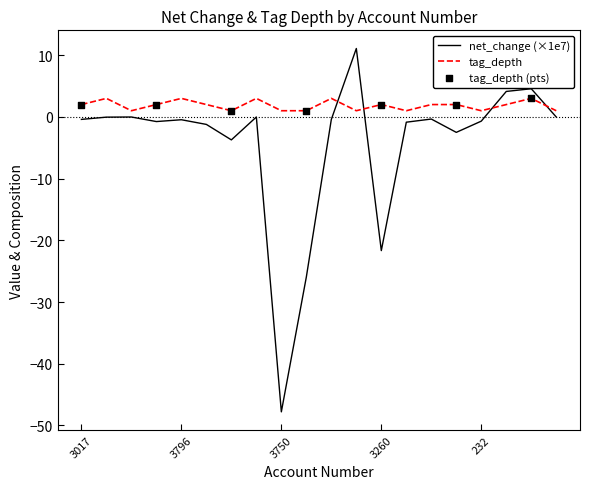

What is the minimum value shown in the chart?

-47.8